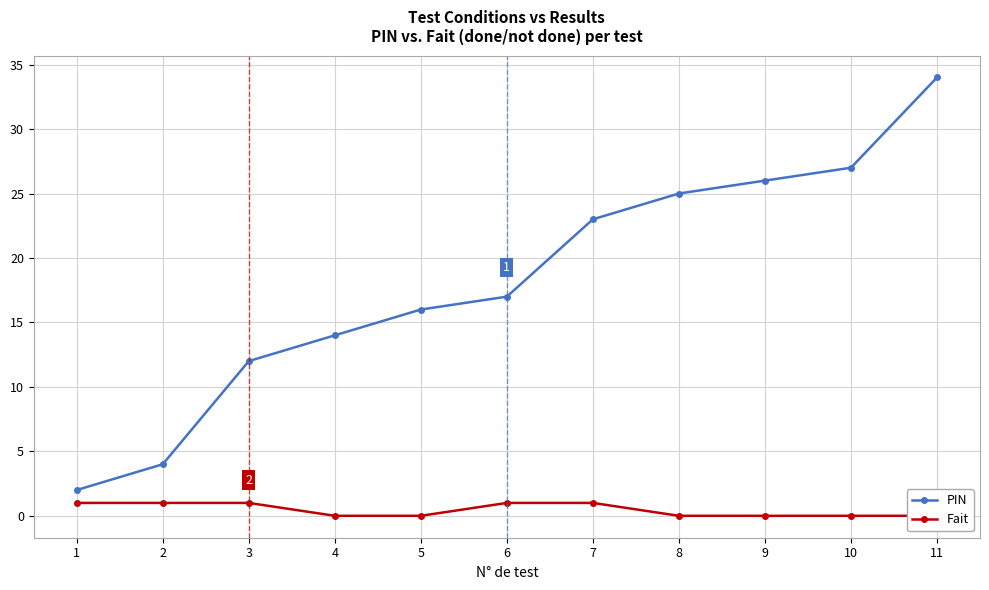

True or false: Fait has more than 1 points higher than both neighbors.

False